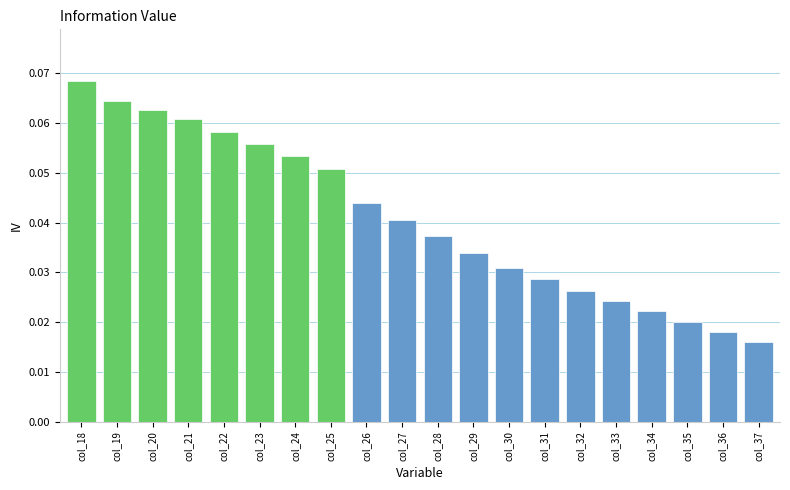

Which category has the highest value across all series?

col_18